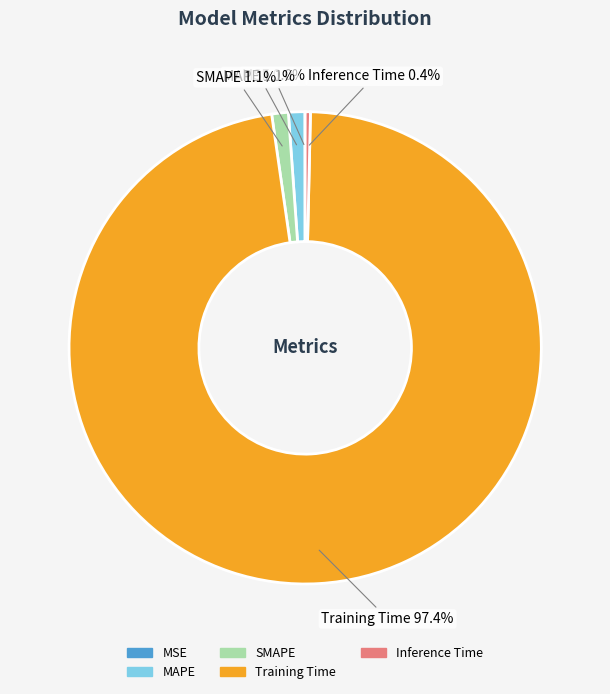

What is the largest slice in the pie chart?

Training Time